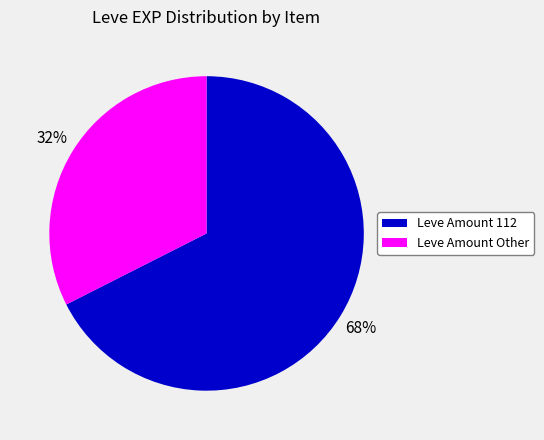

Is there a majority slice in this chart?

Yes